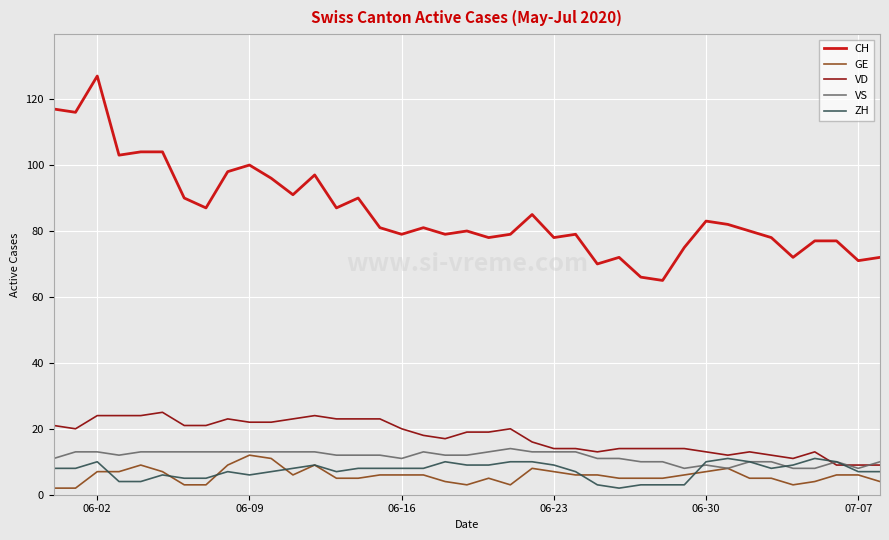

Which series has the largest range (max minus min)?

CH